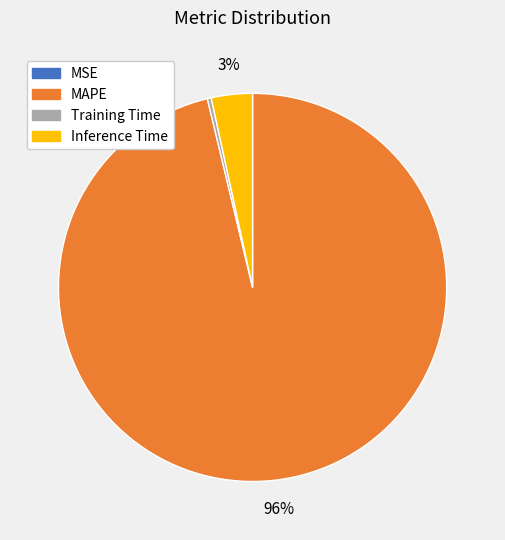

To the nearest percent, what is the difference between the Inference Time and Training Time slice percentages?

3%